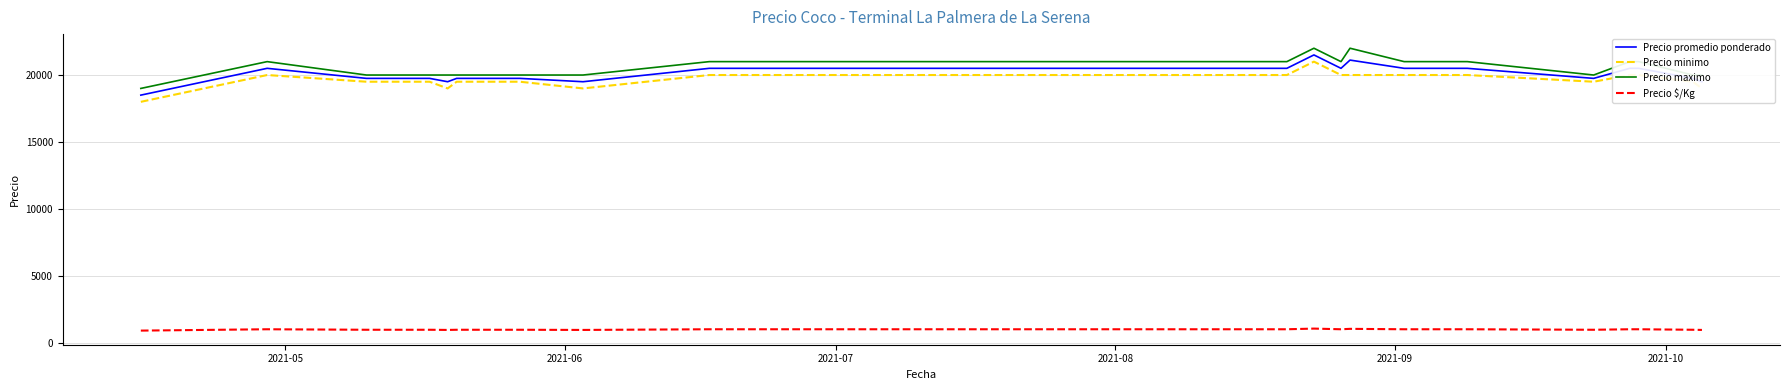

What is the minimum value for Precio maximo?

19000